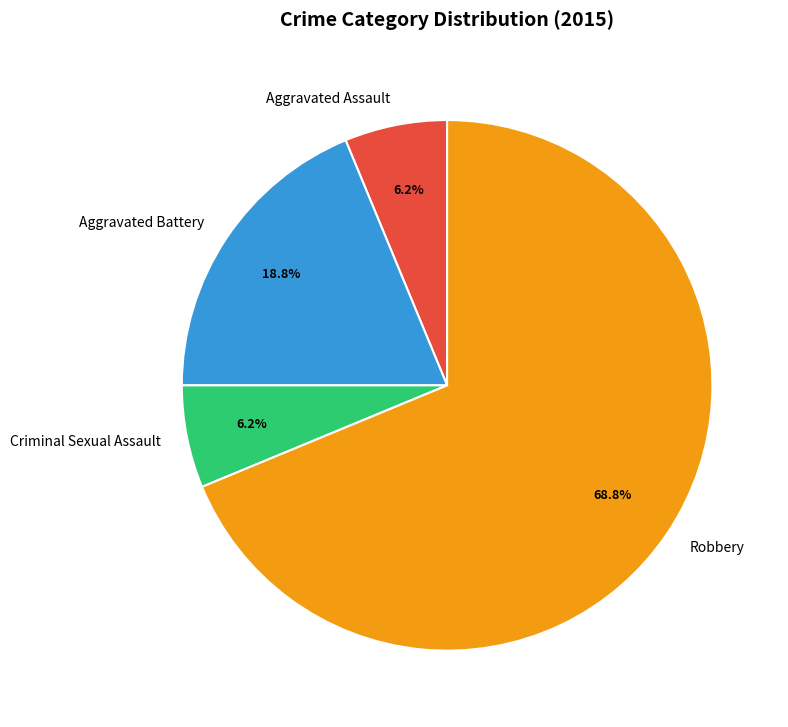

To the nearest percent, what portion does Criminal Sexual Assault represent?

6%